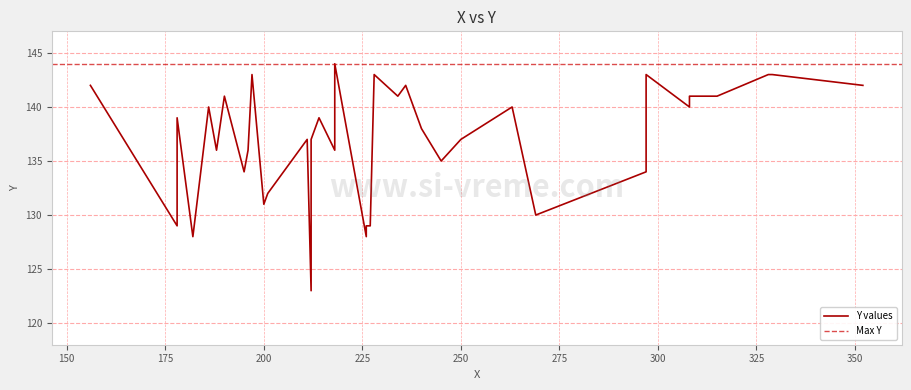

How many categories are shown in the chart?

40